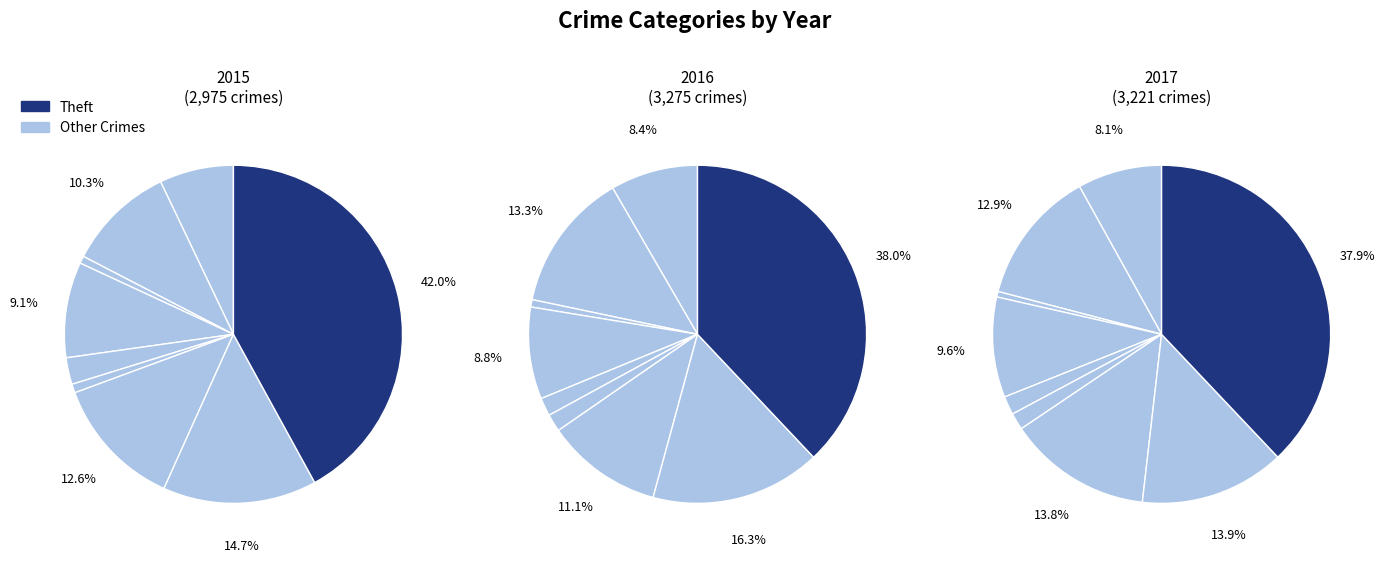

To the nearest percent, what portion does Theft represent?

42%